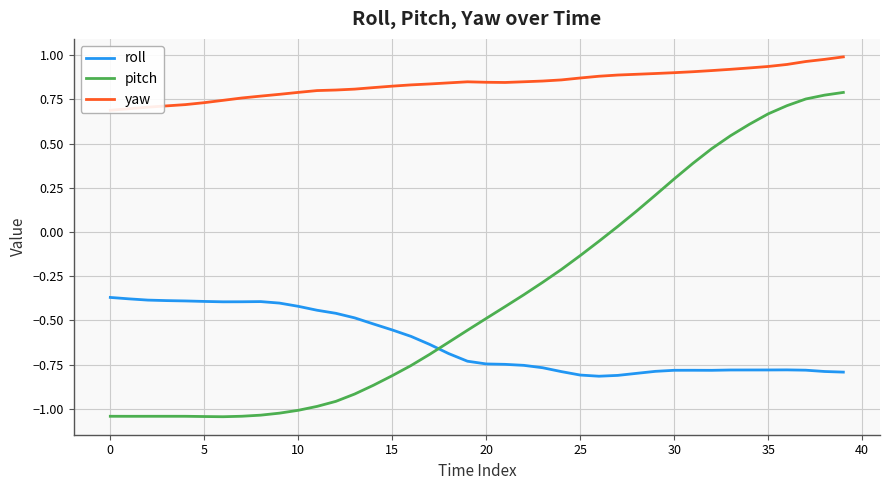

Which category has the highest value across all series?

39